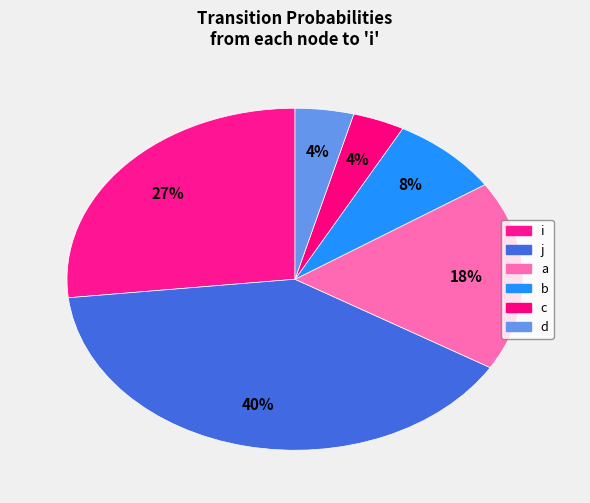

To the nearest percent, what percentage of the pie is c?

4%